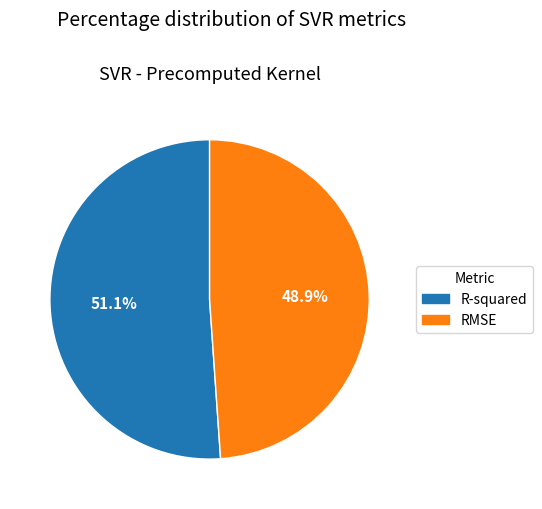

Which slice is the largest?

R-squared